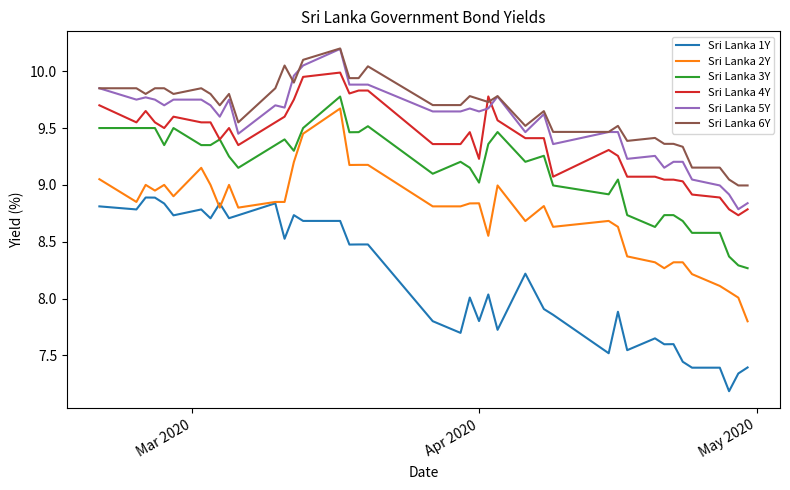

What are all the series names shown in the legend?

Sri Lanka 1Y, Sri Lanka 2Y, Sri Lanka 3Y, Sri Lanka 4Y, Sri Lanka 5Y, Sri Lanka 6Y